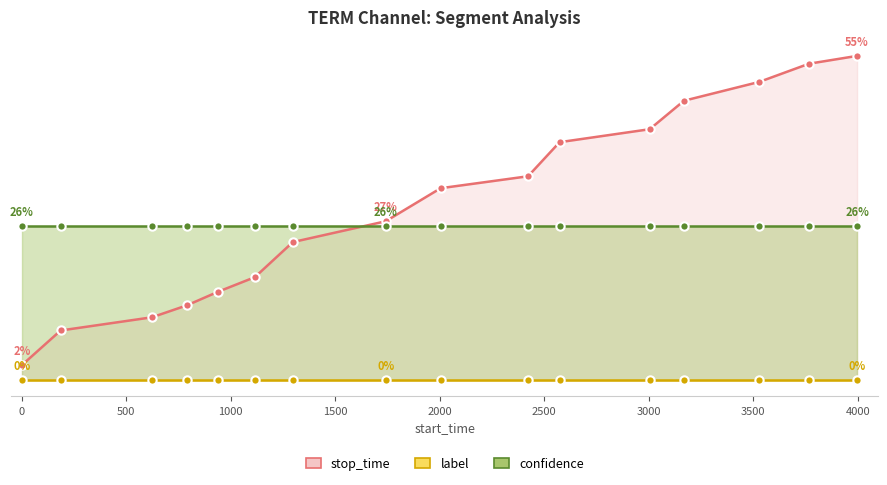

What is the average value of the confidence series?

26.1